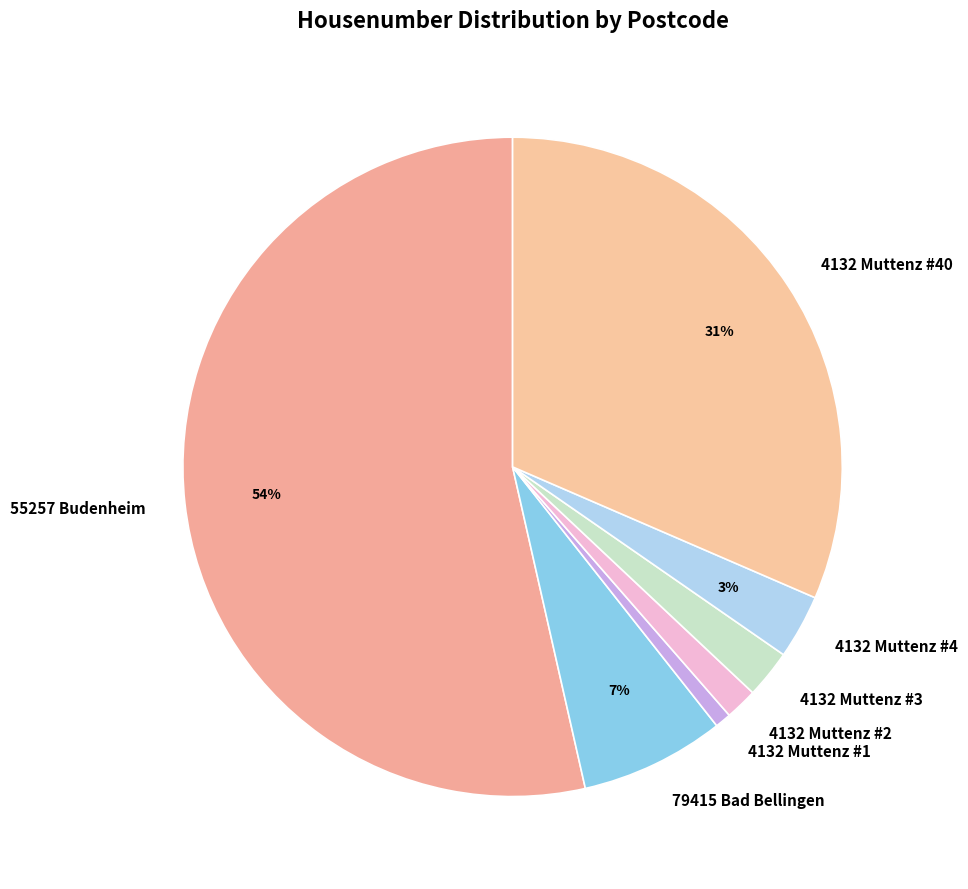

True or false: 79415 Bad Bellingen accounts for 7% of the total.

True